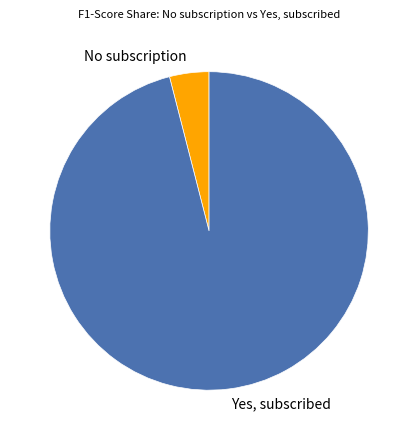

Is the sum of No subscription and Yes, subscribed greater than half?

Yes